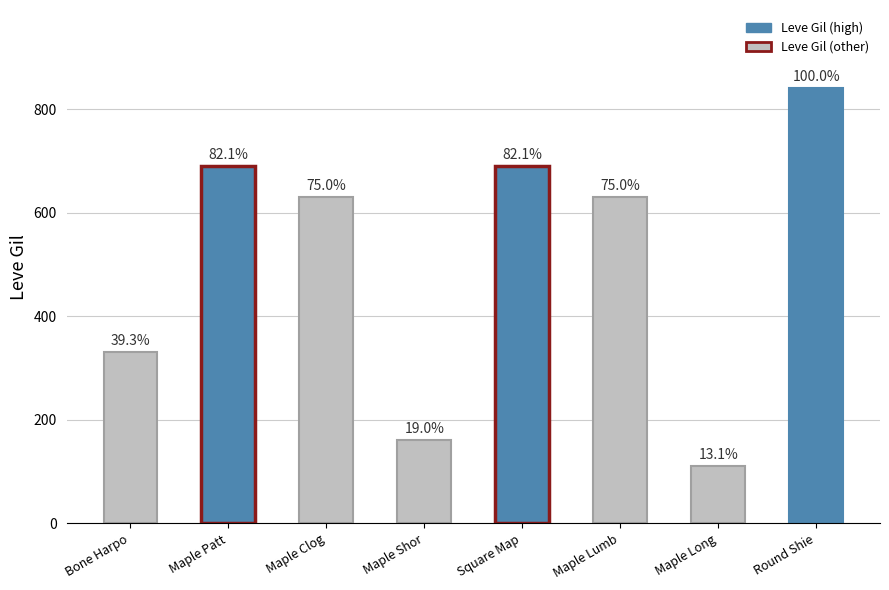

What is the label of the 7th bar from the left?

Maple Long